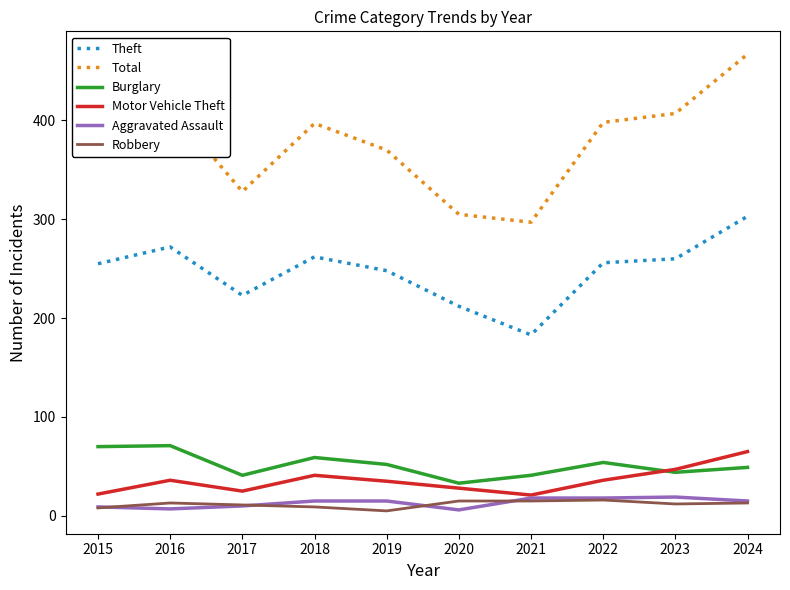

The Burglary series shows 59 at 2018. True or false?

True